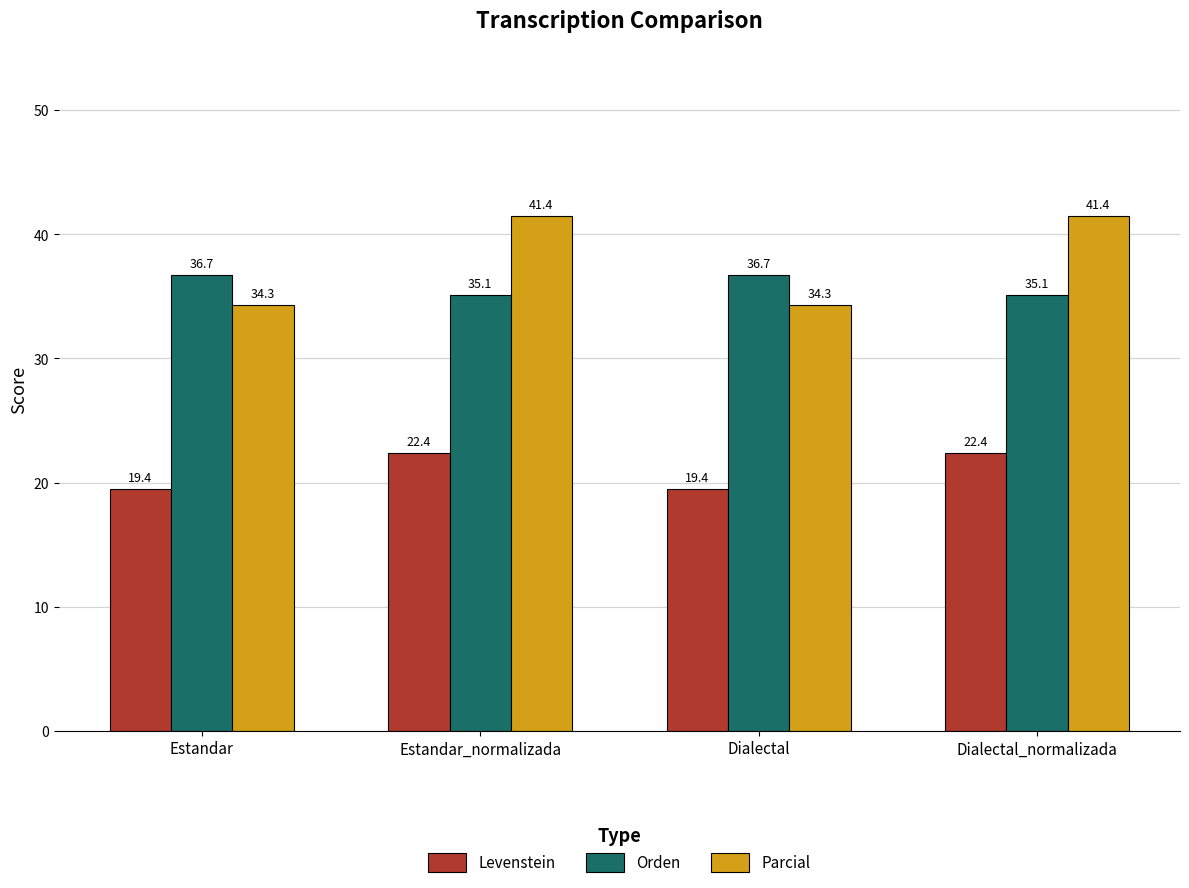

How many series are shown in this chart?

3